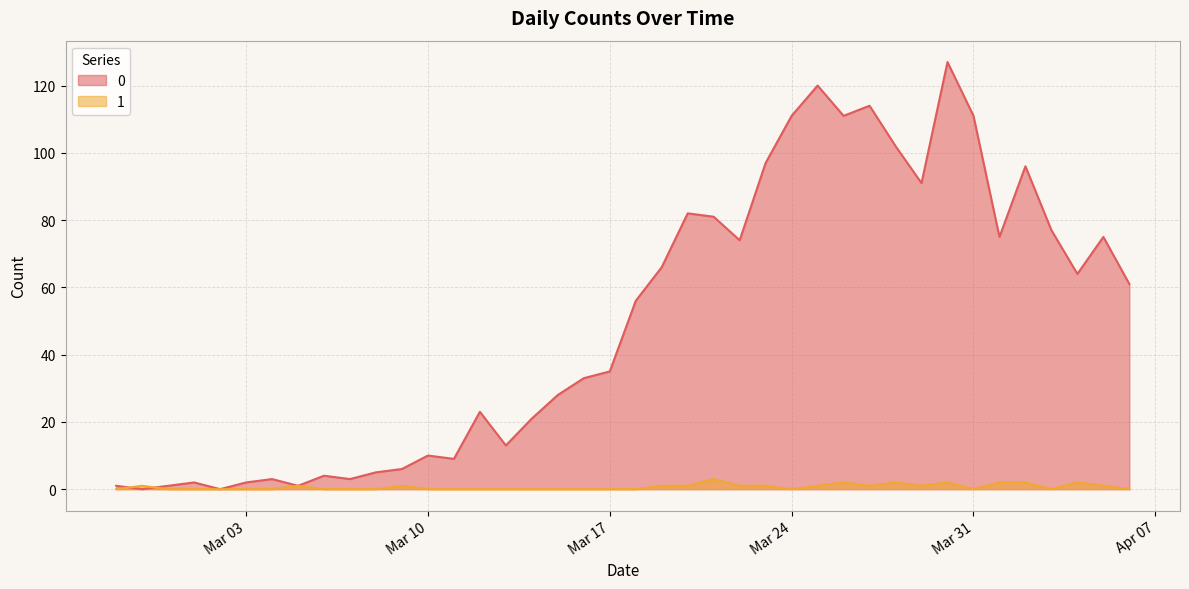

At which category does 0 reach its first local peak?

2020-03-01